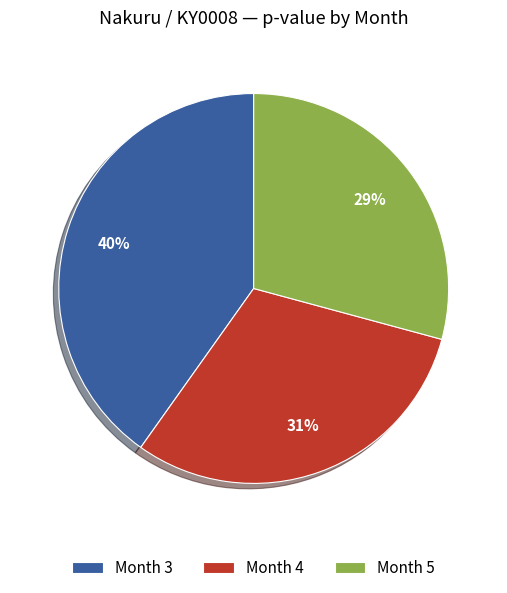

How many slices are in this pie chart?

3